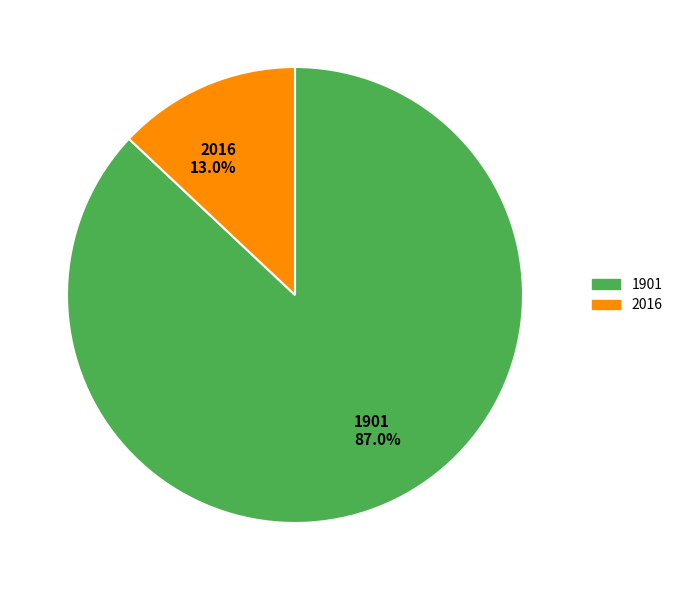

To the nearest percent, what is the average slice percentage?

50%